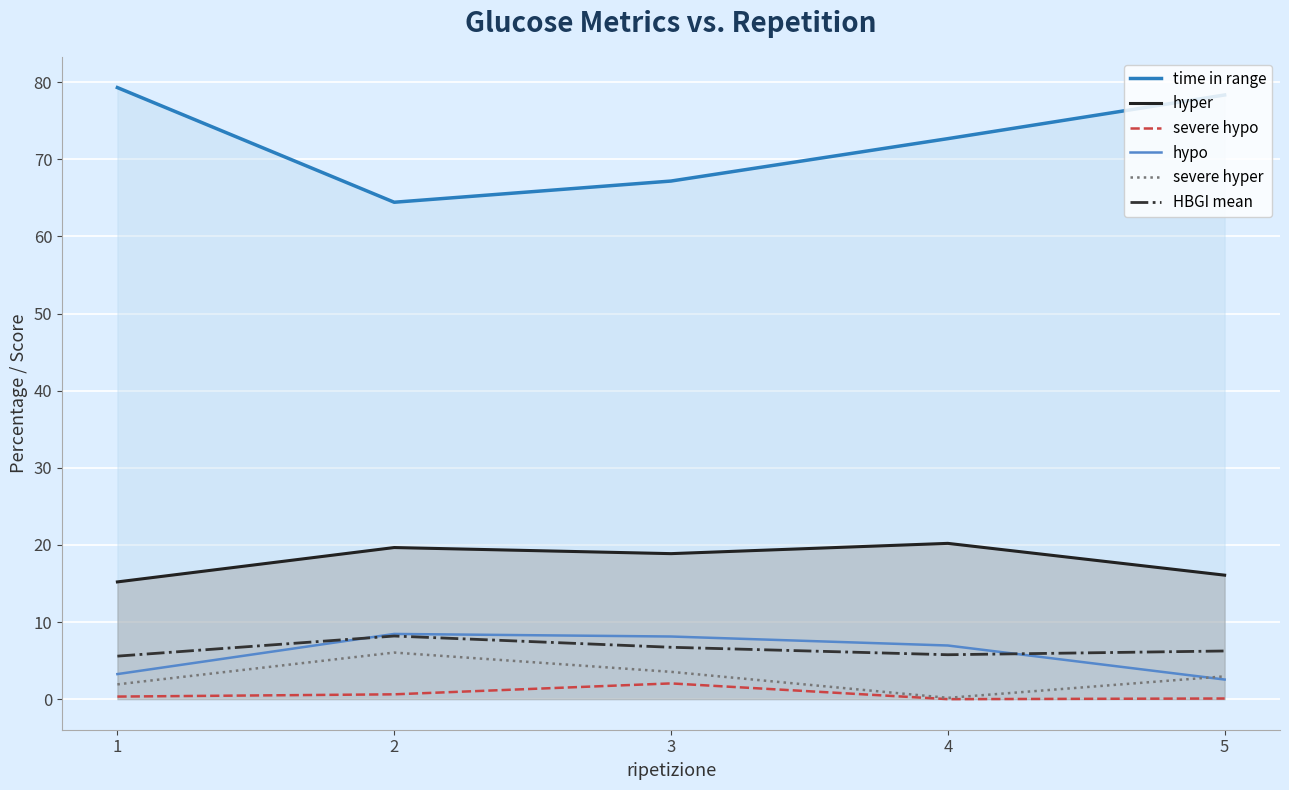

Which series changed the most between 1 and 4?

time in range